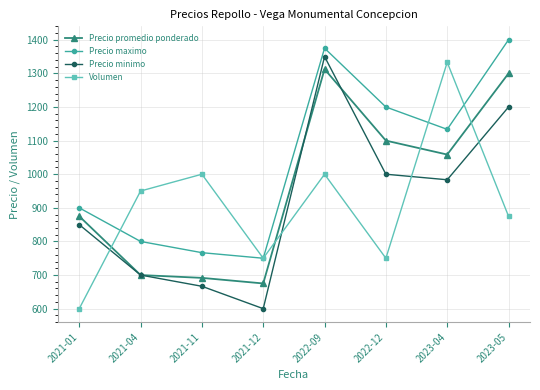

What is the difference between the highest and lowest values at 2021-04?

250.0